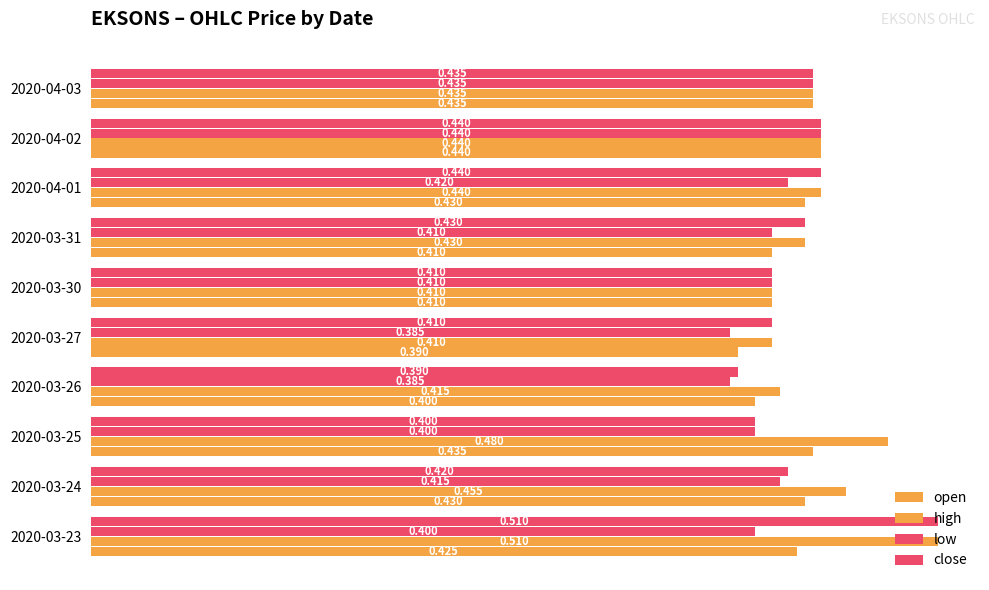

How many series are shown in this chart?

4